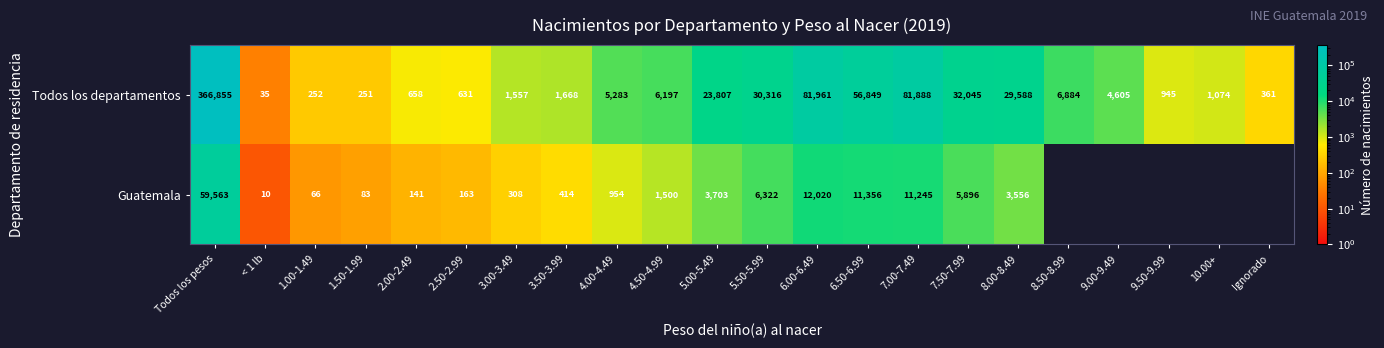

What is the average value of the Todos los departamentos series?

33350